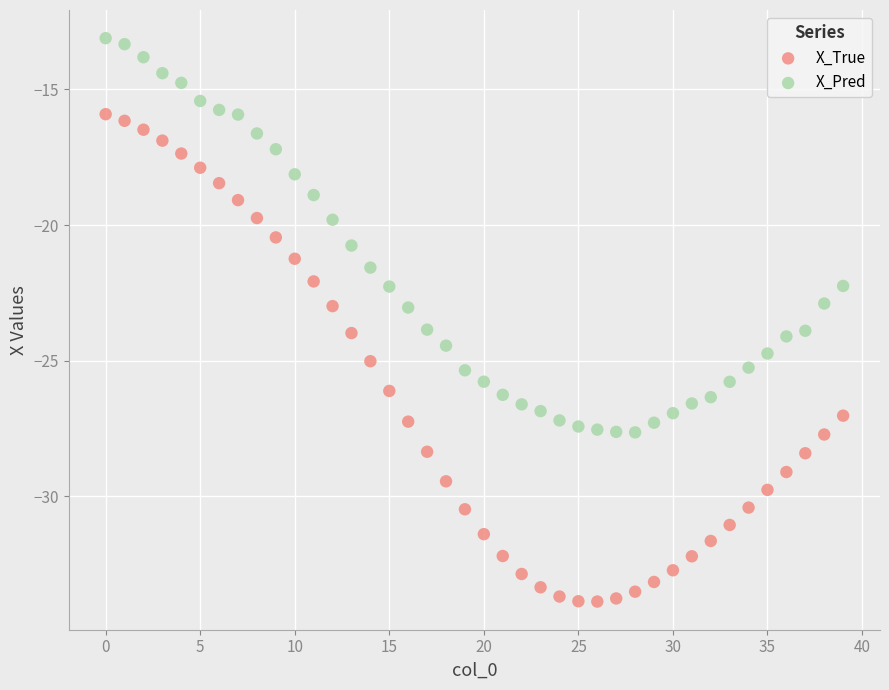

What are all the series names shown in the legend?

X_True, X_Pred